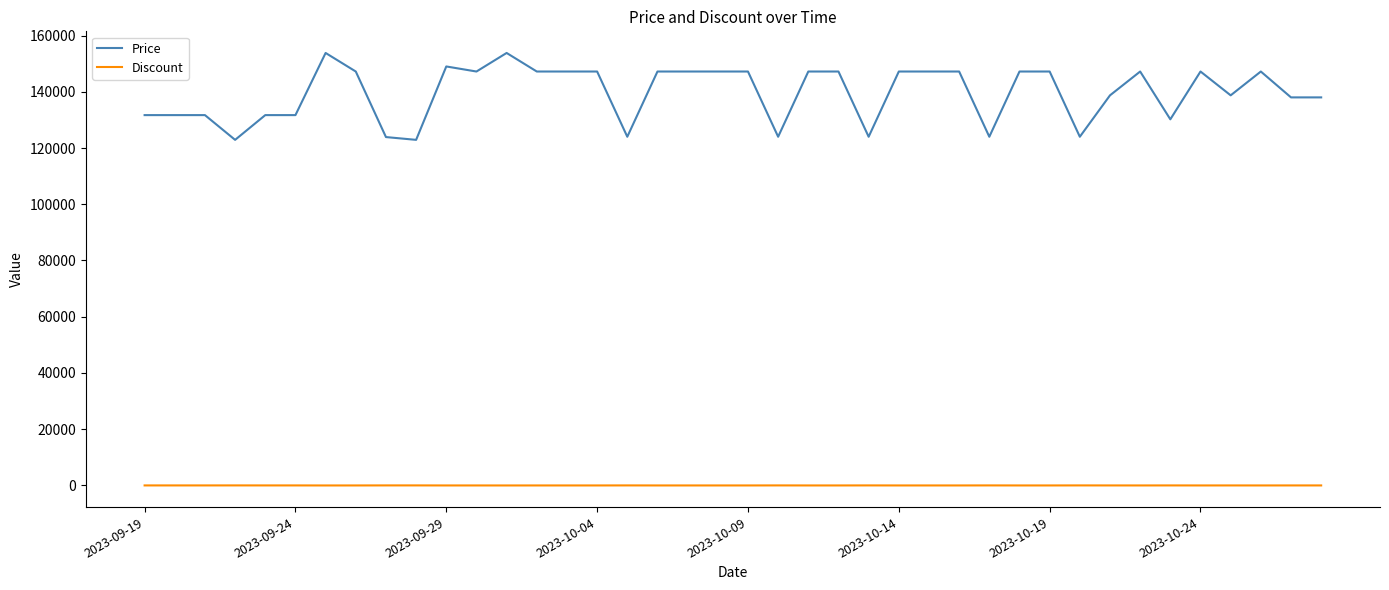

True or false: Discount and Price cross at least once.

False